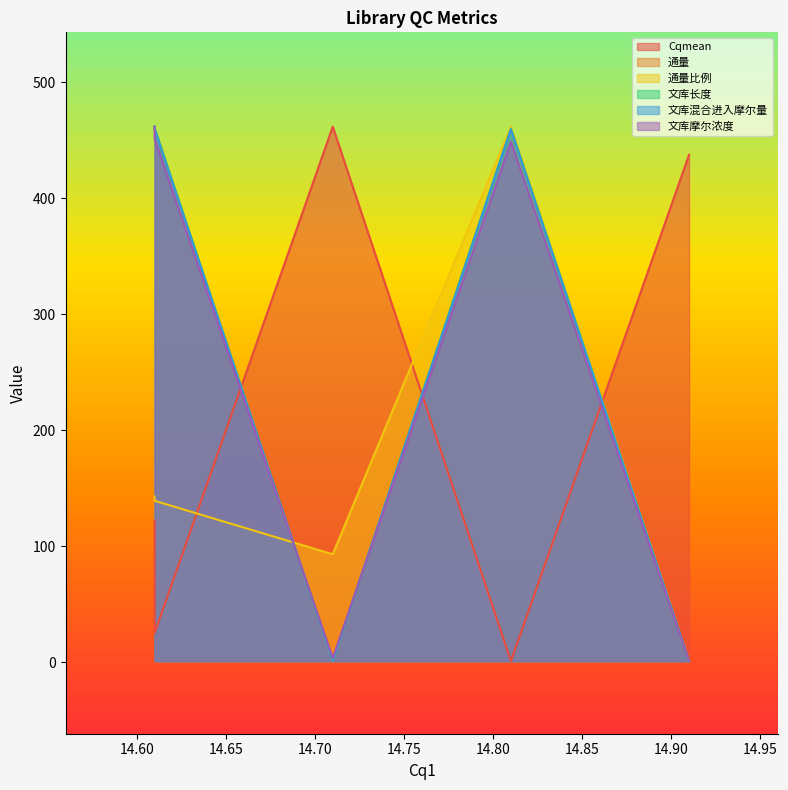

Which series has the largest total across all categories?

文库长度